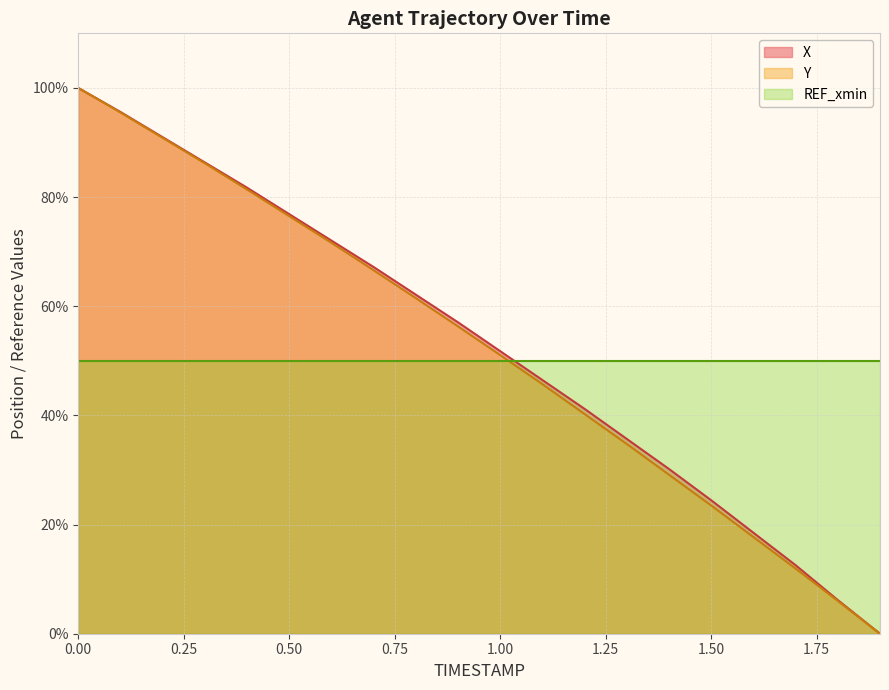

How many lines are shown in the chart?

3